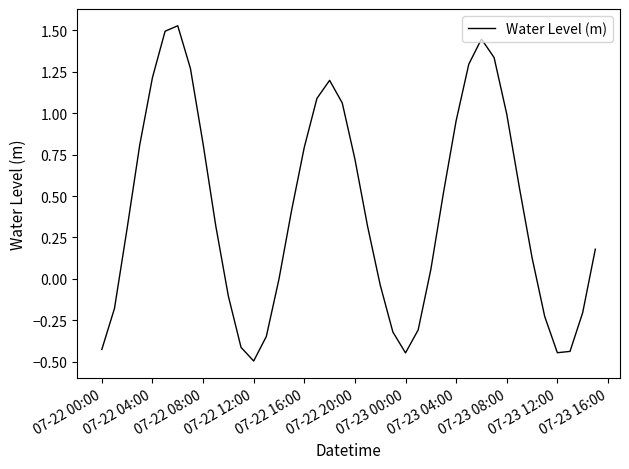

What is the difference between the maximum and minimum values?

2.0